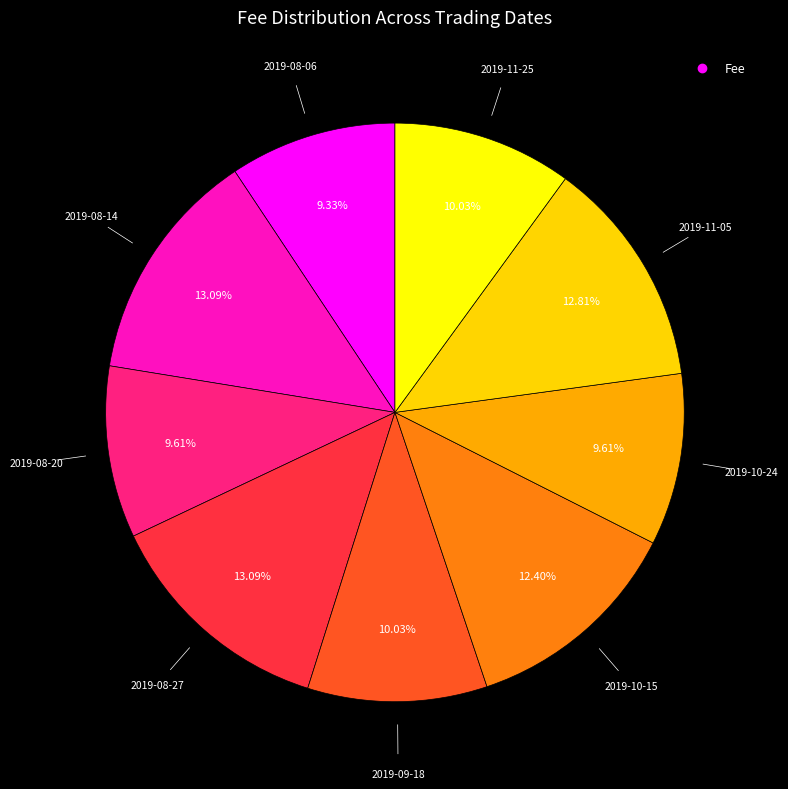

Does any single category account for the majority?

No